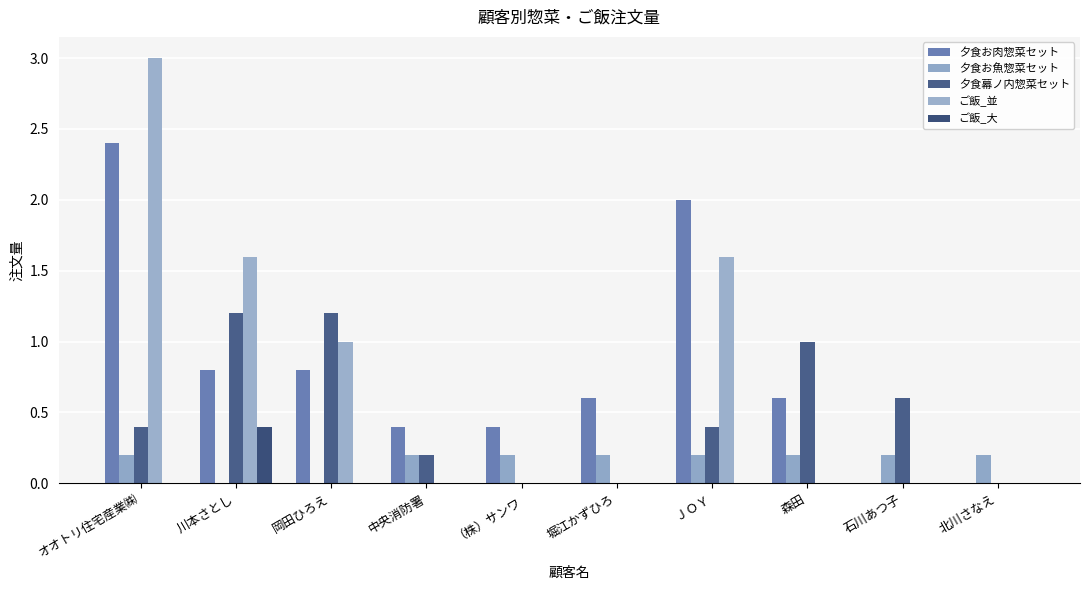

How many distinct data groups are displayed?

5